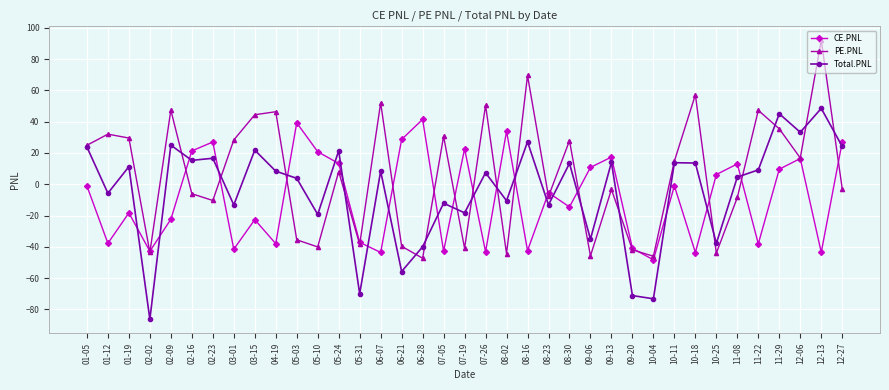

Is it true that PE.PNL equals -40.1 at 05-10?

True